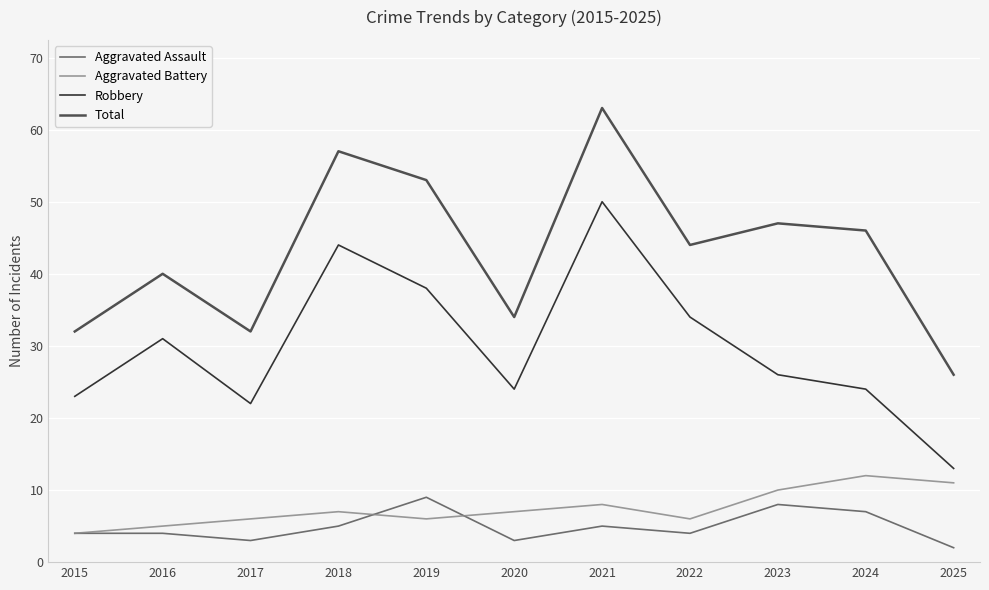

Is it true that Aggravated Assault equals 5 at 2019?

False